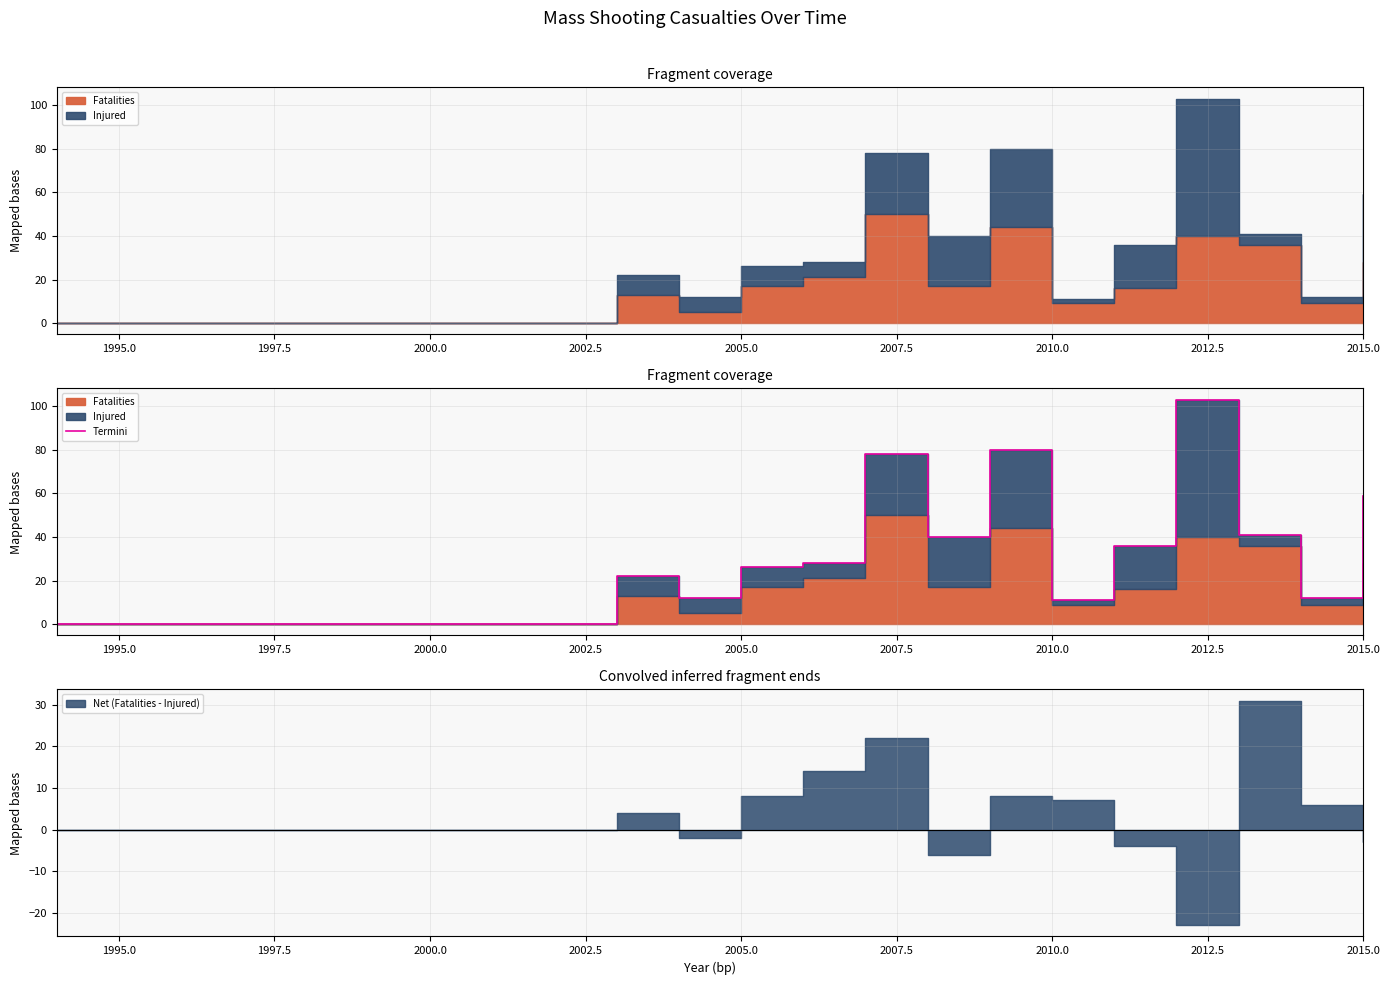

Reading left to right, transcribe all the data shown in this chart.

0	0	0	0	0	0	0	0	0	22	12	26	28	78	40	80	11	36	103	41	12	59